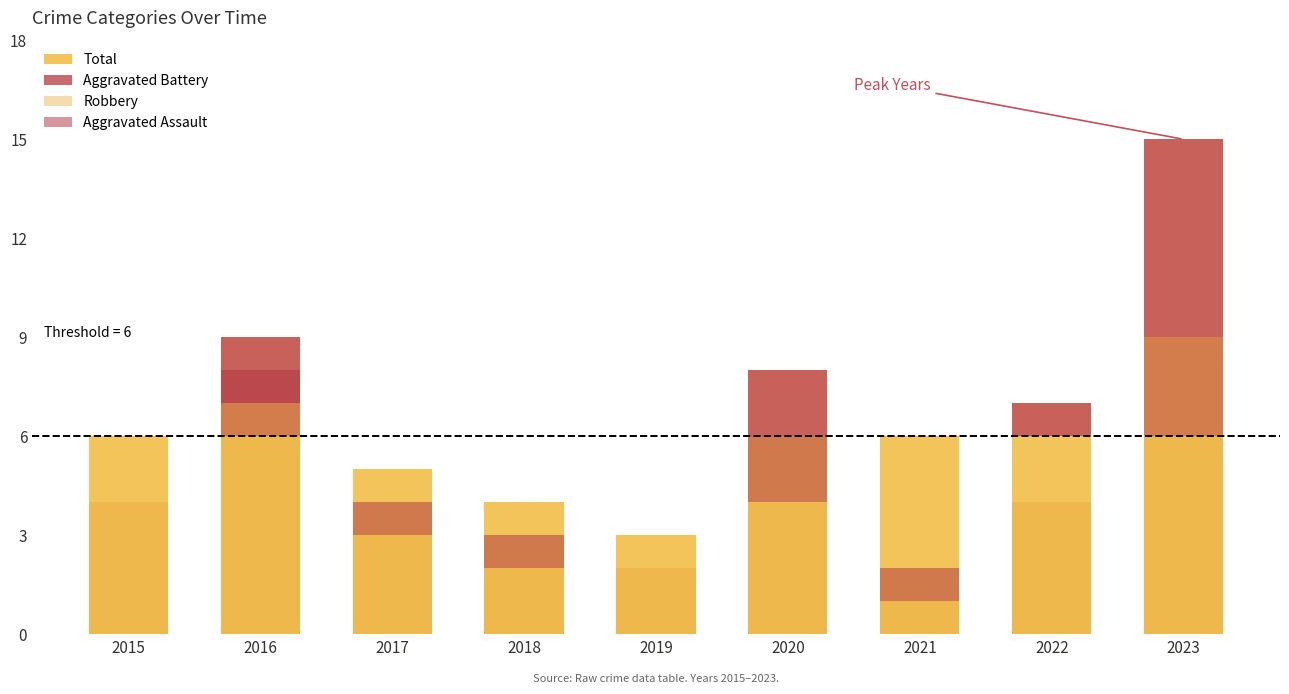

Is the value of Aggravated Battery at 2023 greater than the value of Aggravated Assault at 2023?

Yes